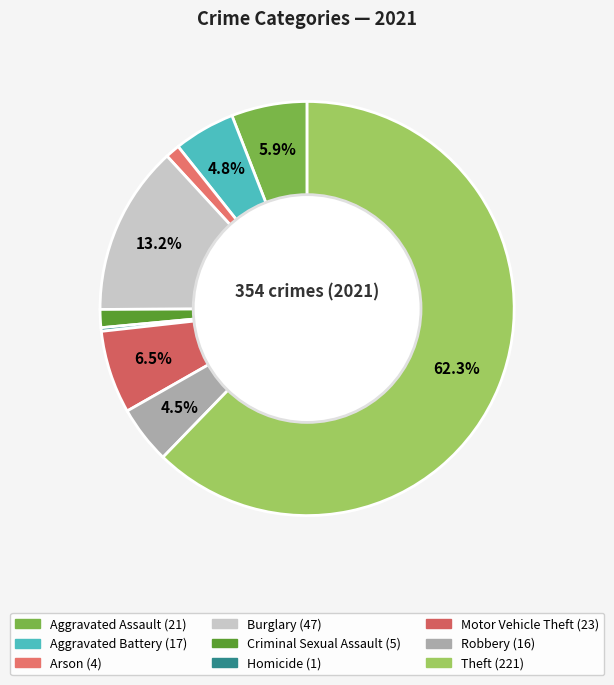

To the nearest percent, what percentage of the pie is Theft?

62%